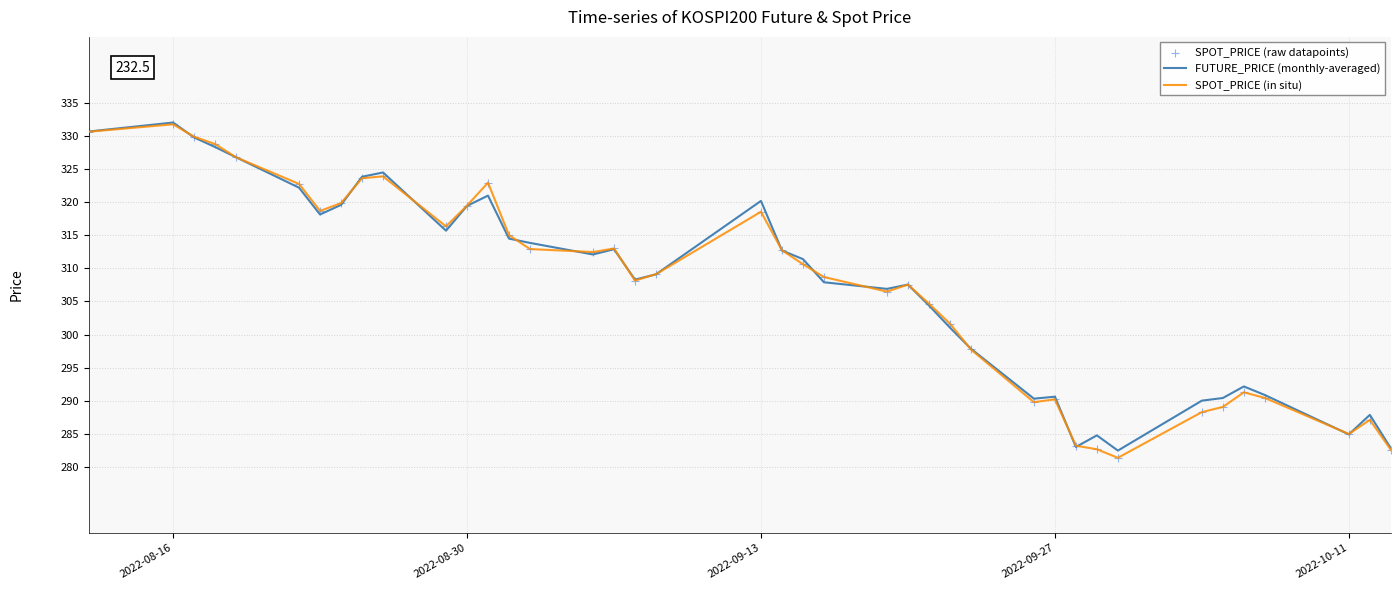

At how many categories does at least one series exceed 299?

27